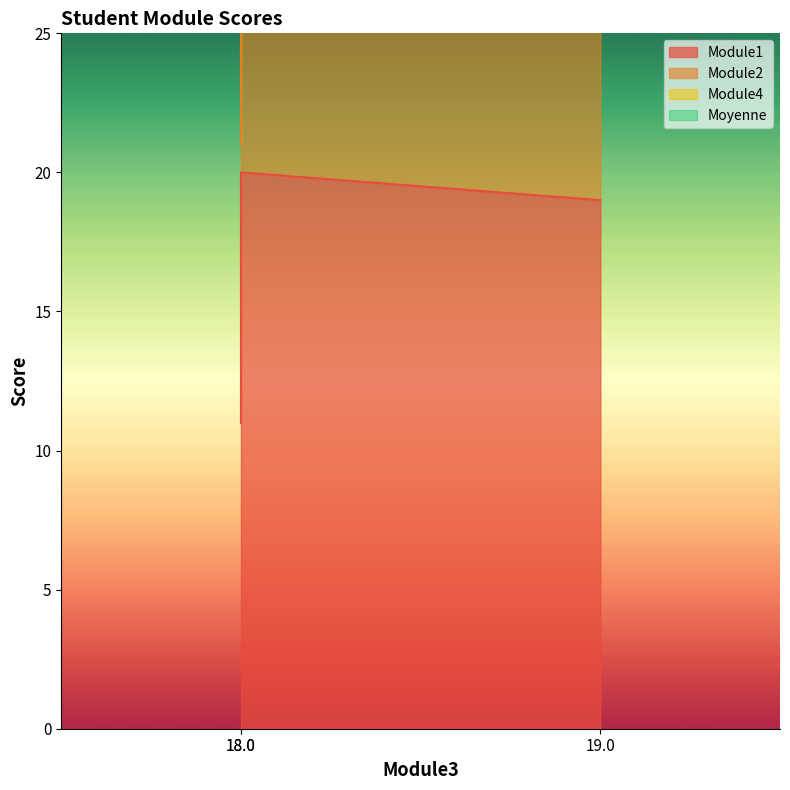

What is the sum of all Module1 values?

50.0